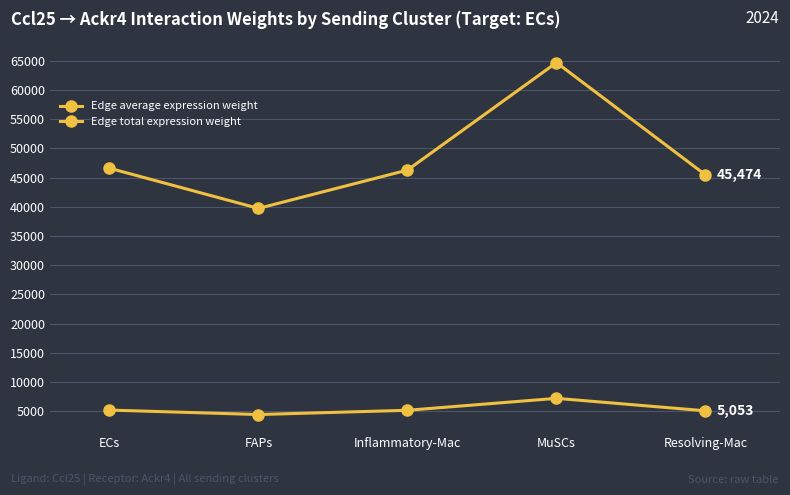

True or false: Edge average expression weight and Edge total expression weight cross at least once.

False